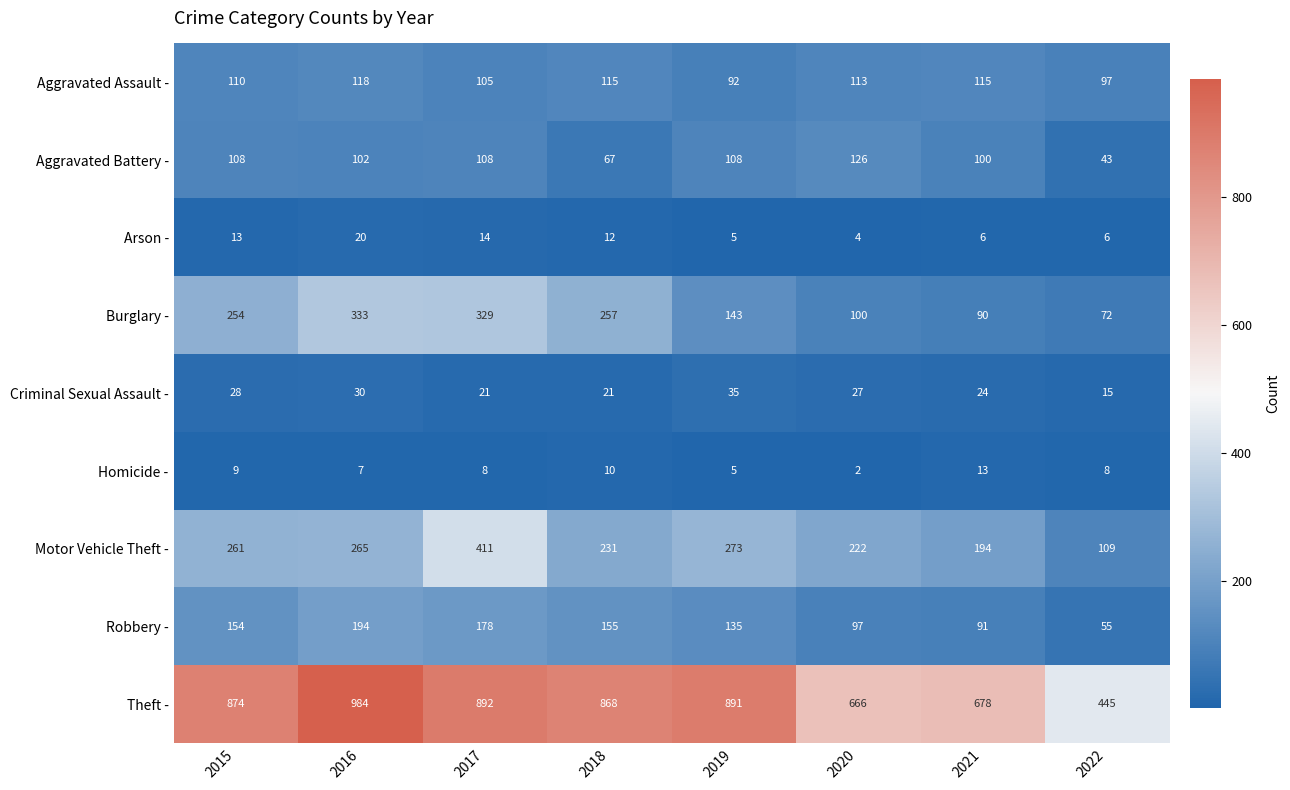

Which series has the widest spread of values?

Theft -